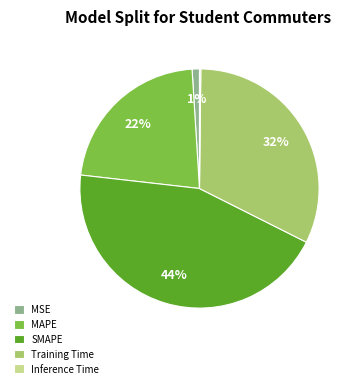

True or false: MAPE accounts for 22% of the total.

True